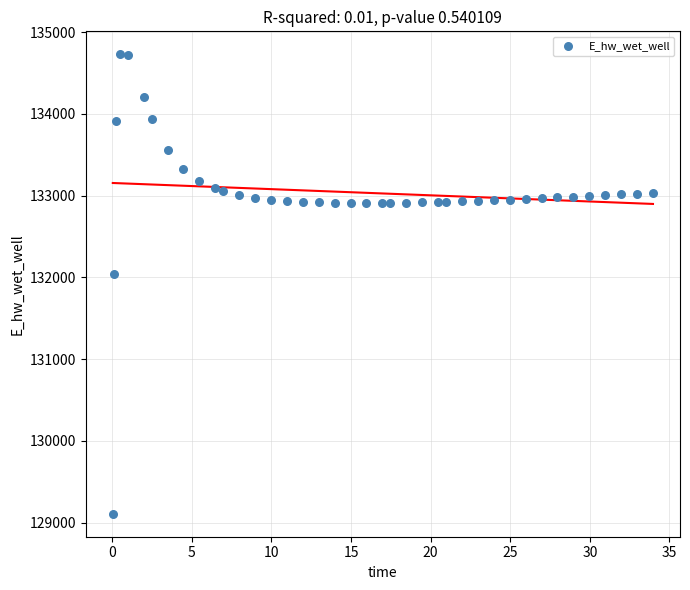

What Y value in the scatter plot is closest to 131917?

132039.7